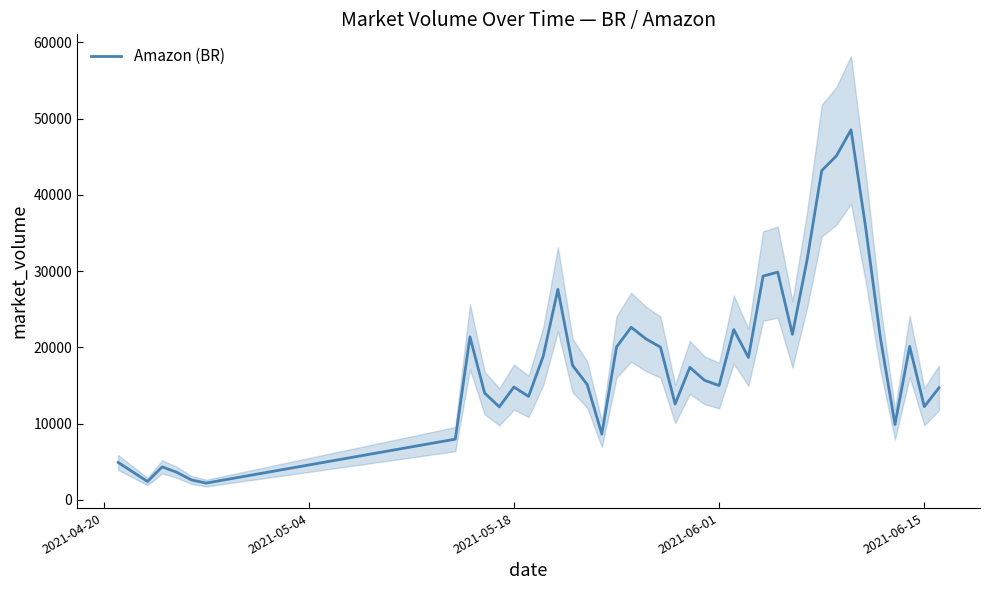

The value at 2021-06-01 is 14988. True or false?

True